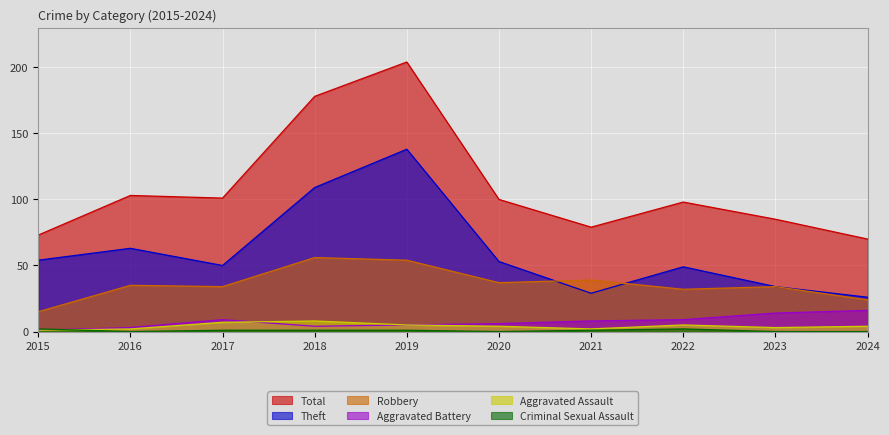

Which series has the widest spread of values?

Total